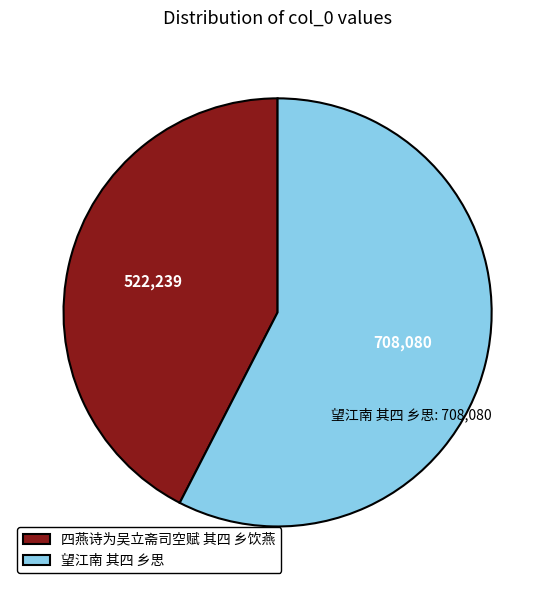

What is the smallest slice in the pie chart?

四燕诗为吴立斋司空赋 其四 乡饮燕